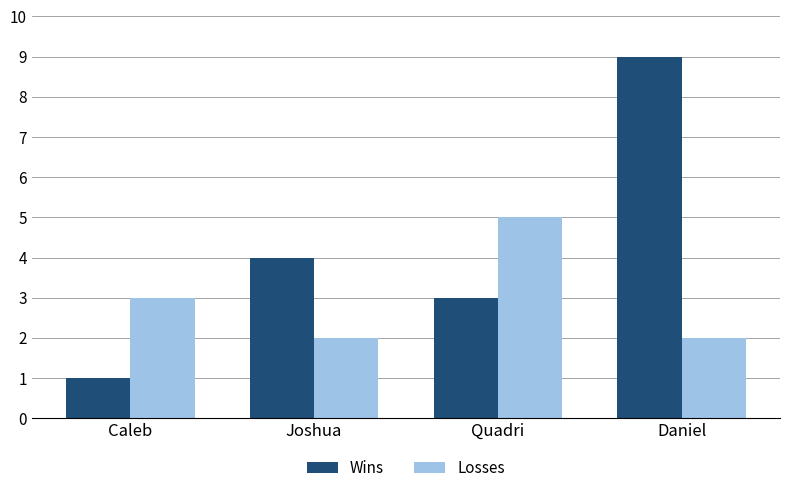

Which series changed the most between Quadri and Daniel?

Wins